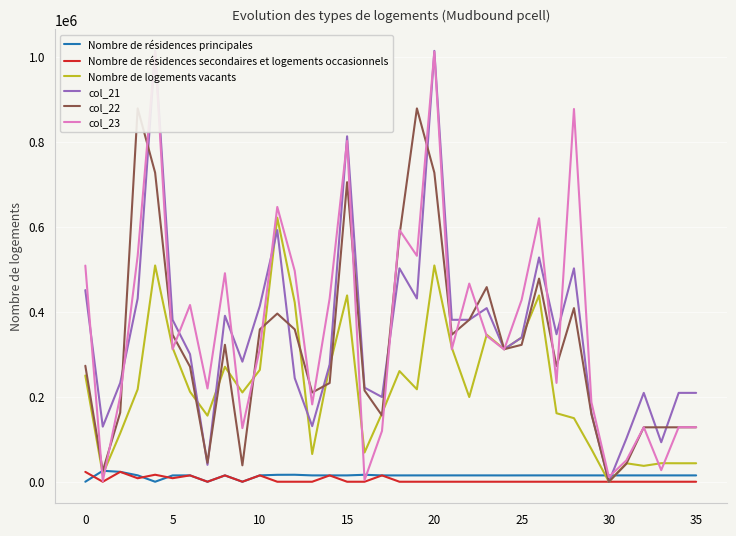

What is the label of the 27th point from the right?

9